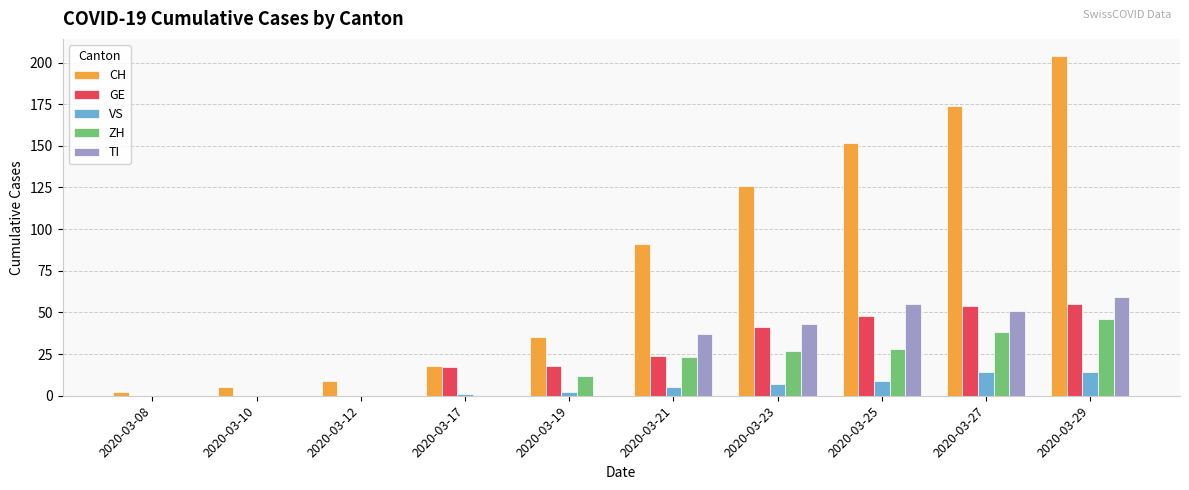

What is the total value across all series at 2020-03-29?

378